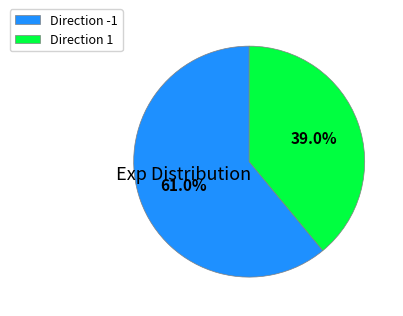

What is the ratio of the value at Direction 1 to the value at Direction -1?

0.6